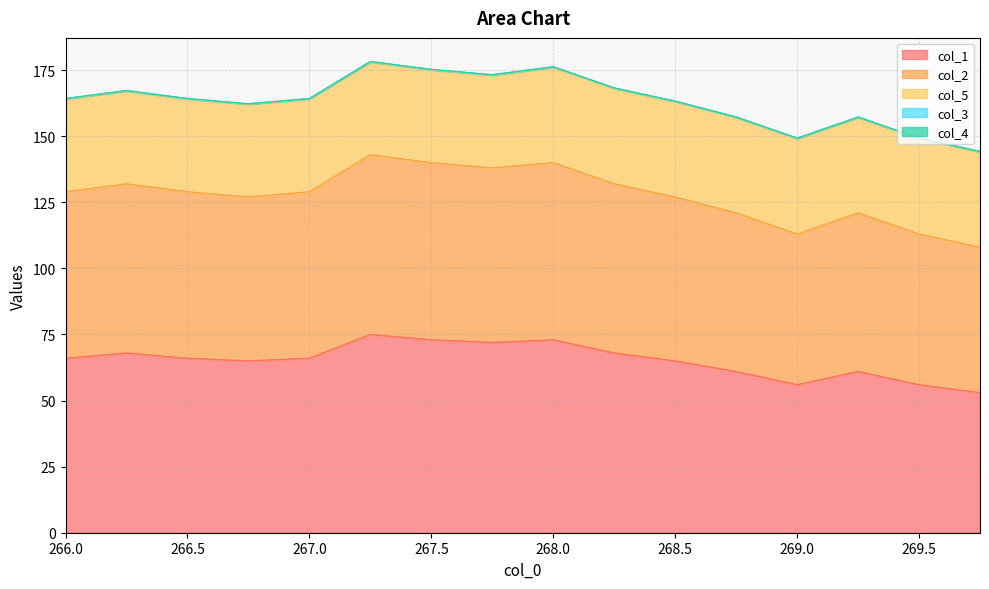

What is the difference between the highest and lowest values at 268.25?

68.0